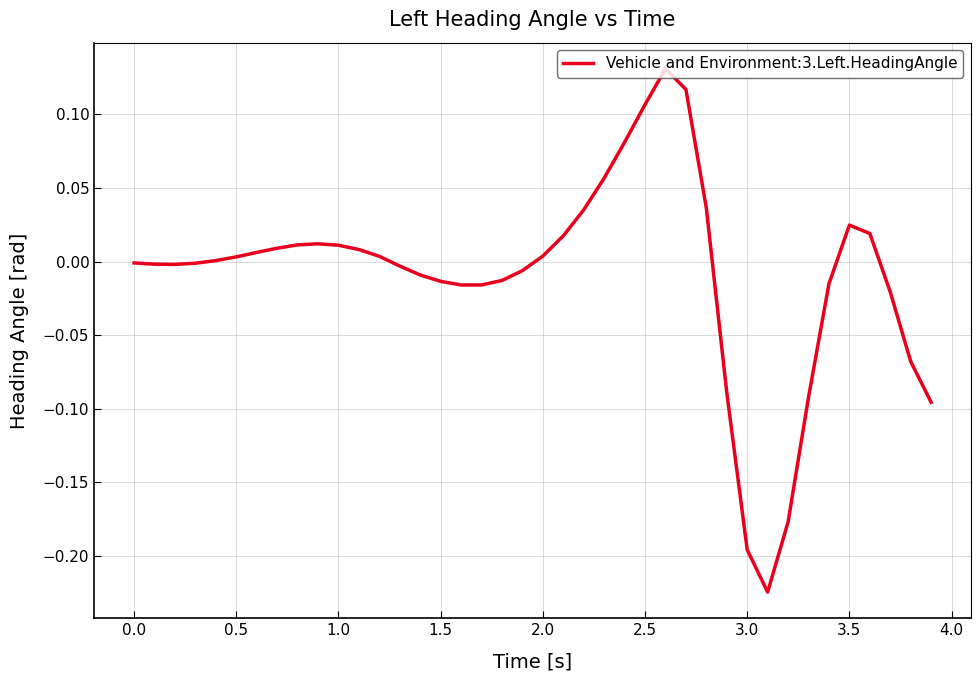

True or false: the data has more than 2 interior local peaks.

True